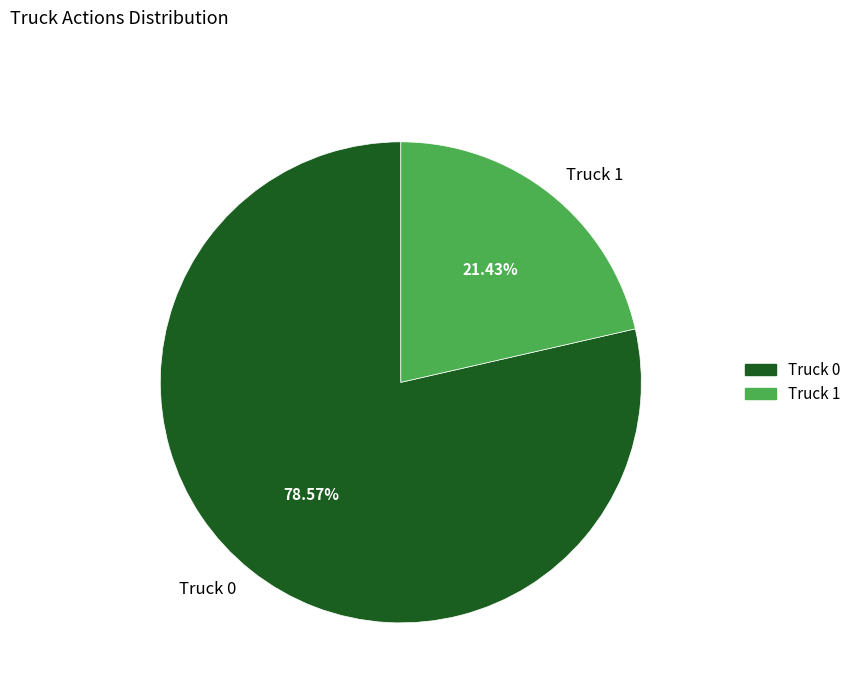

How many slices are in this pie chart?

2